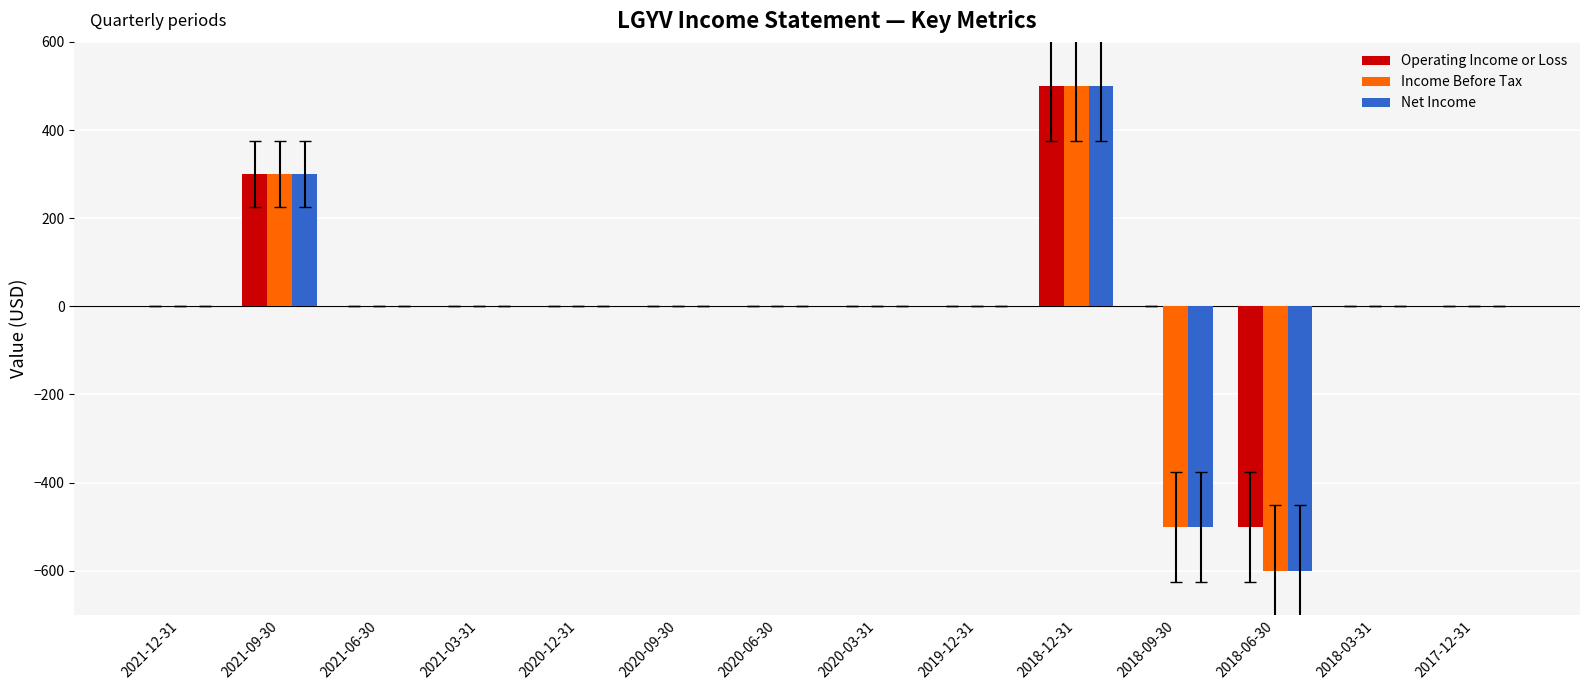

True or false: Net Income has a value of 0 at 2020-06-30.

True